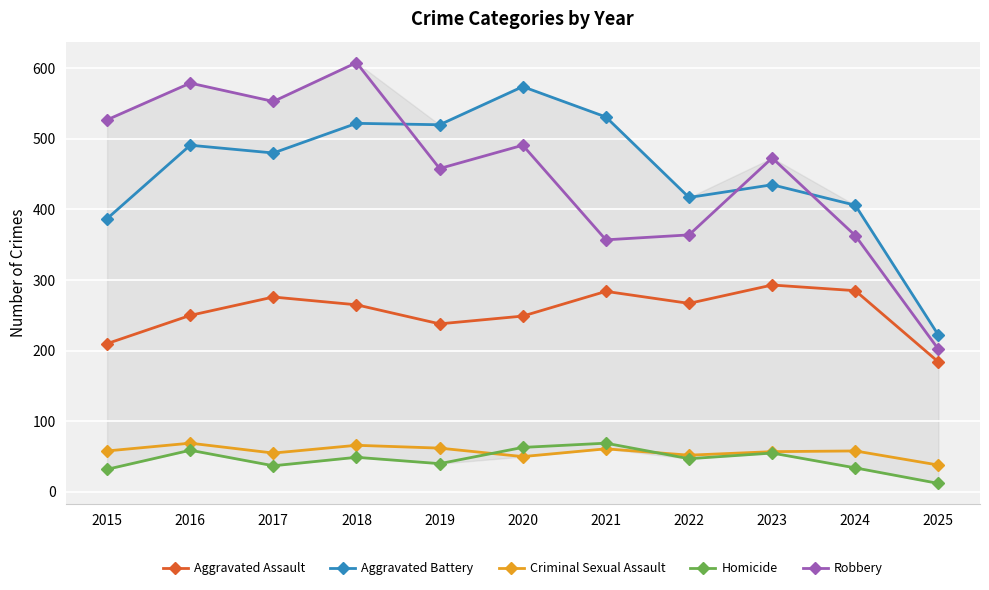

Is it true that Aggravated Battery equals 435 at 2023?

True